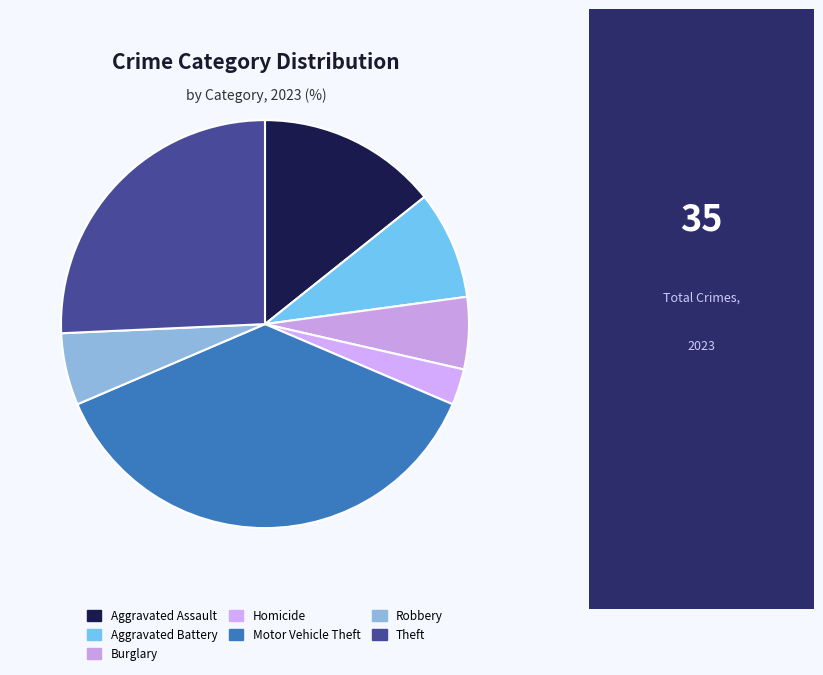

How many slices are in this pie chart?

7